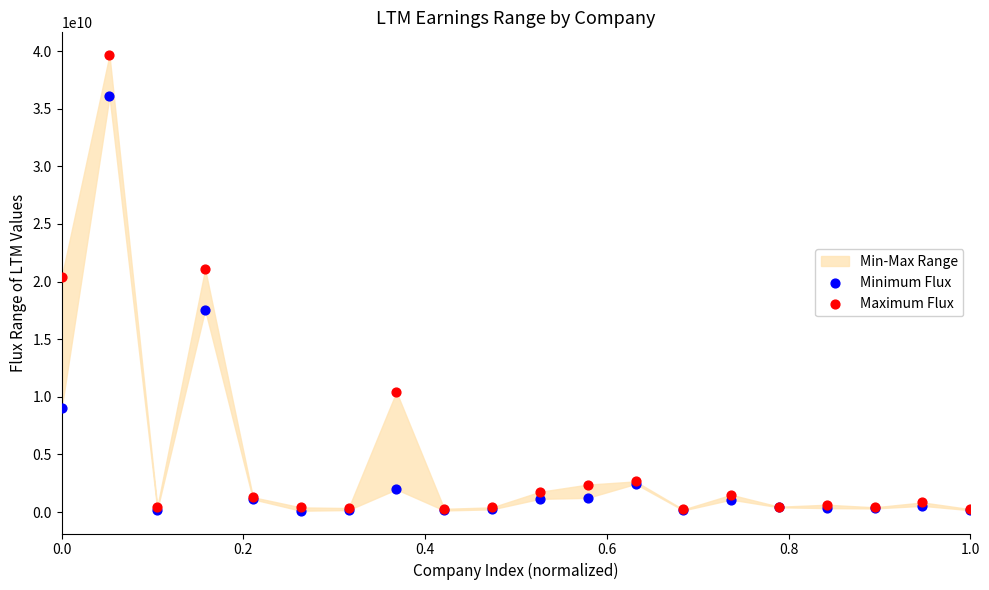

In the Minimum Flux series, what Y value is closest to 18091927500?

17541000000